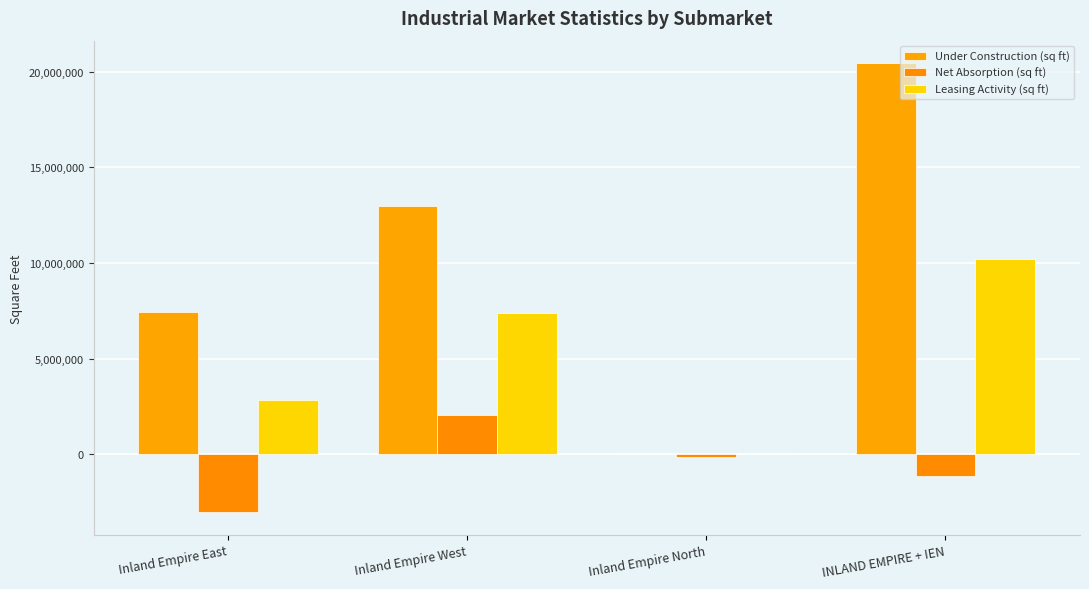

List the series in order of their overall mean, highest first.

Under Construction (sq ft), Leasing Activity (sq ft), Net Absorption (sq ft)